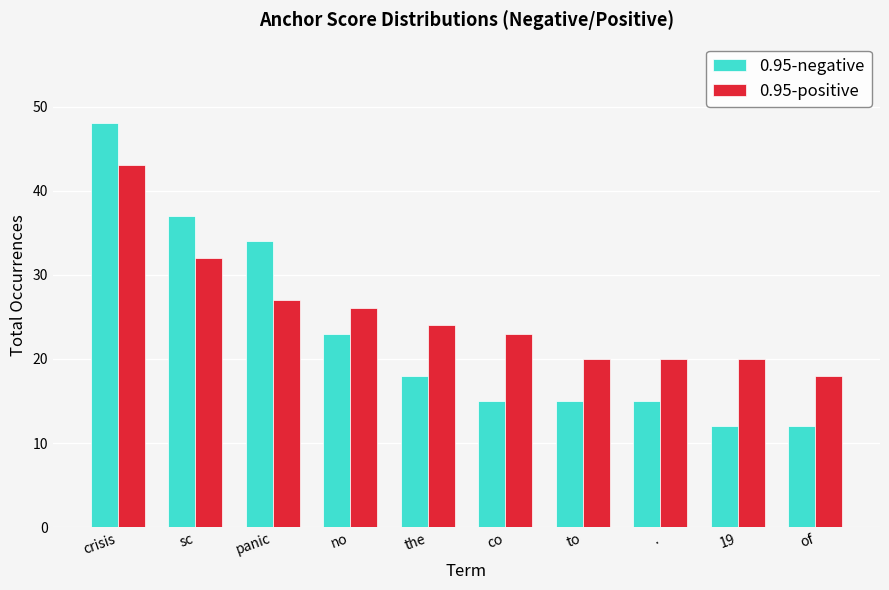

What is the difference between the maximum and minimum values in the 0.95-negative series?

36